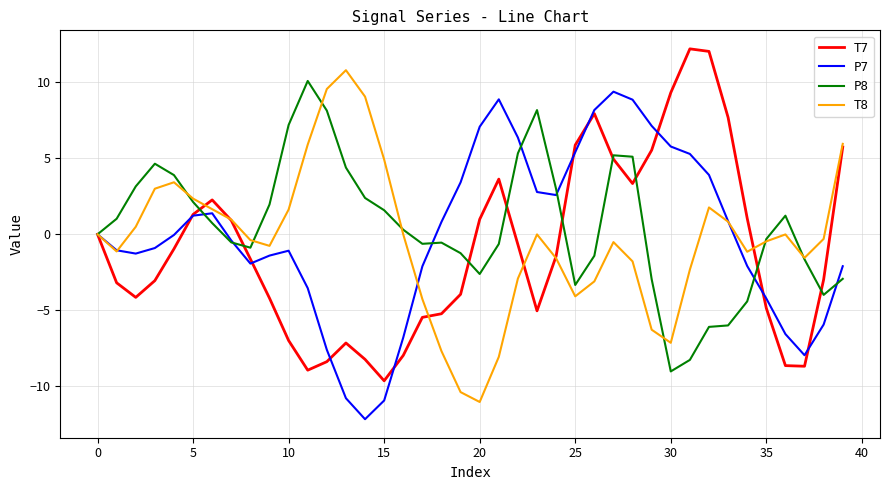

What is the maximum value for T7?

12.2